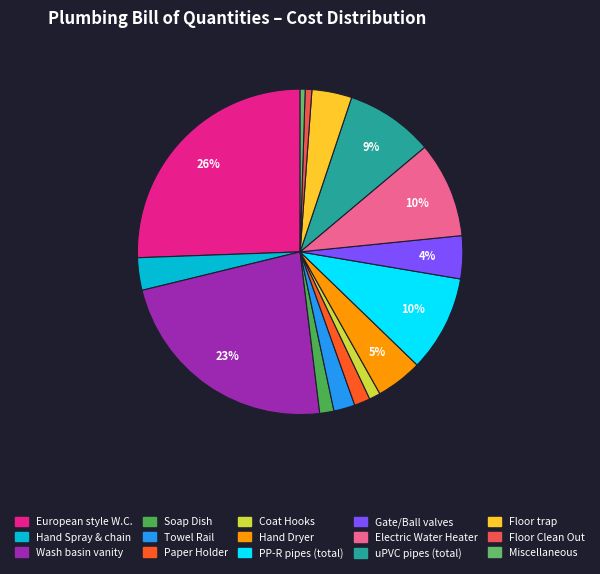

Is it true that Hand Dryer is 1% of the pie?

False